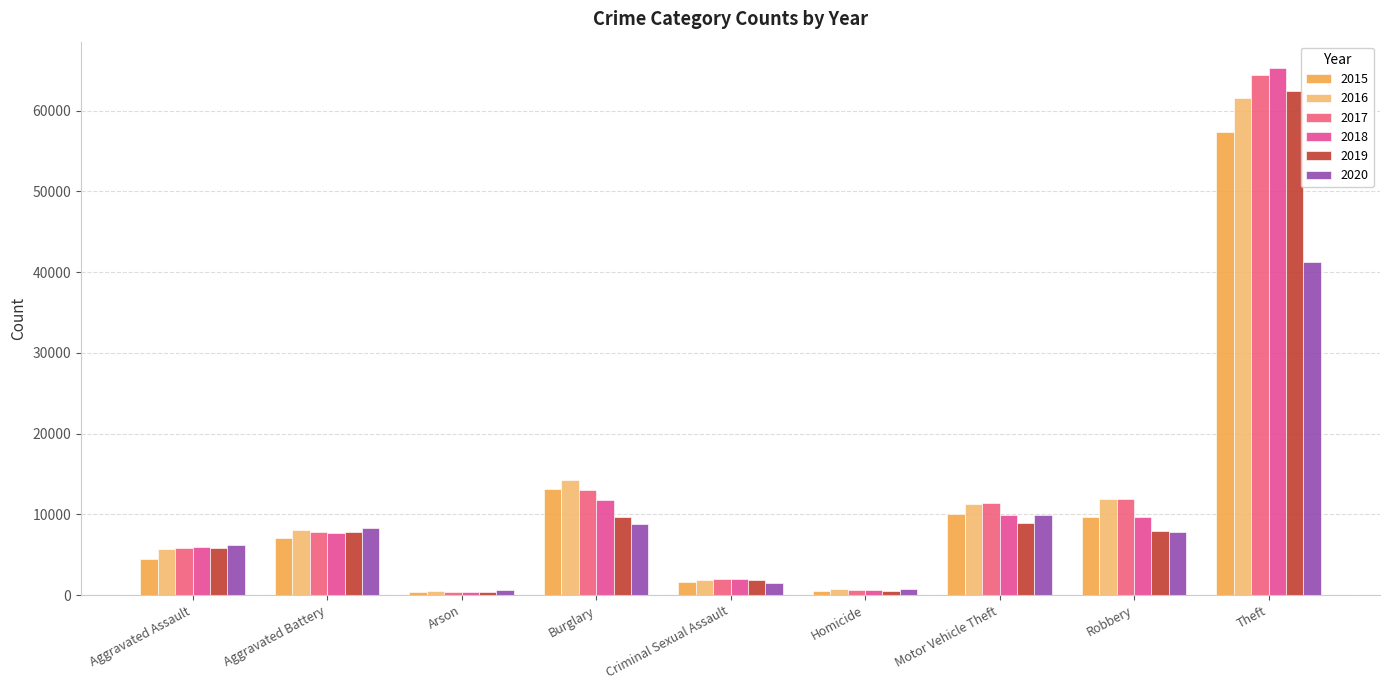

What is the minimum value for 2018?

373